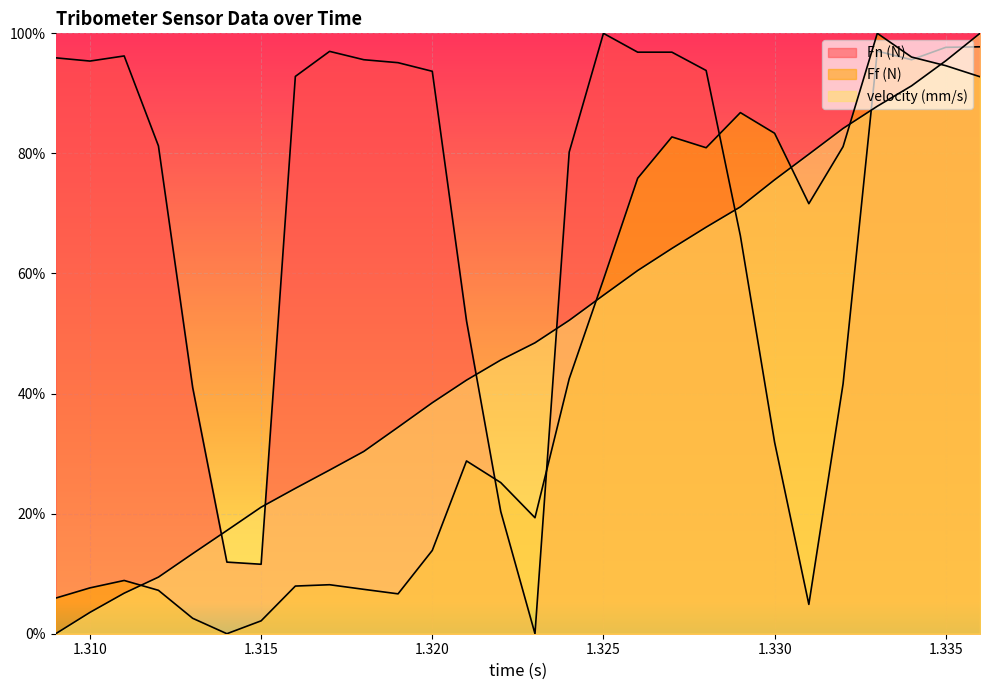

What is the label of the 5th point from the right?

1.332